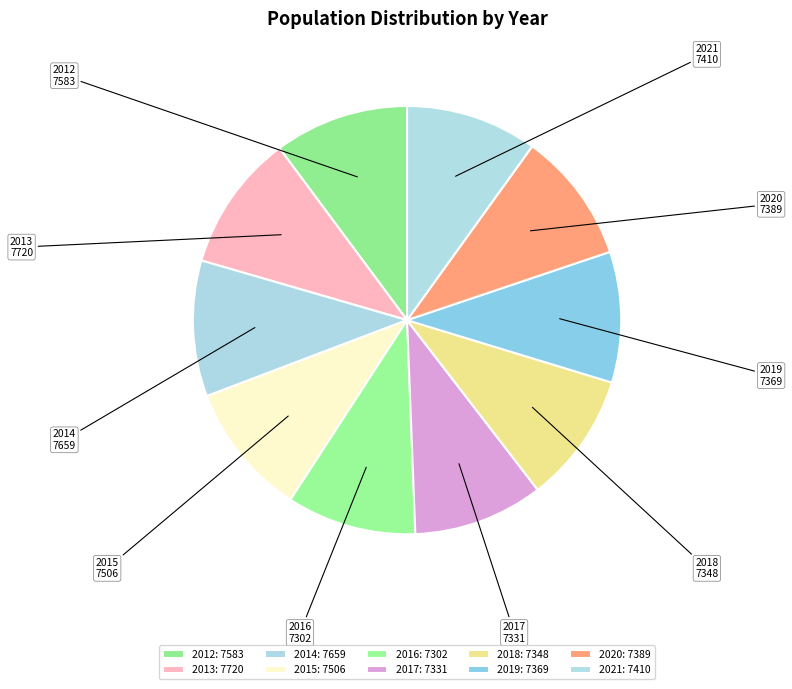

What is the ratio of the value at 2016 to the value at 2017?

1.0